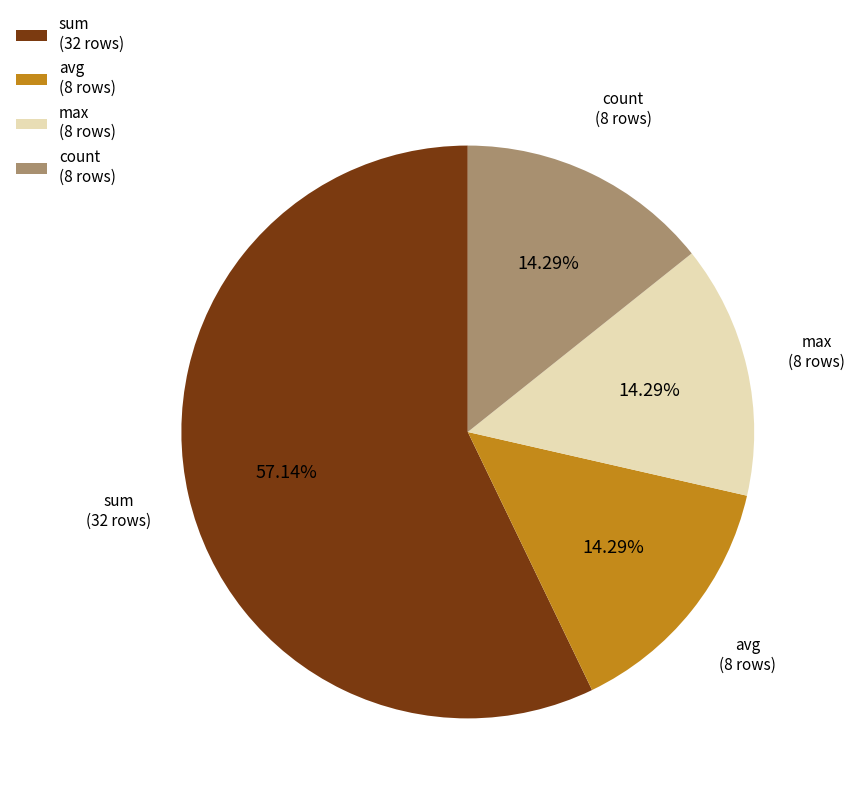

What is the total percentage of count and avg?

28.6%